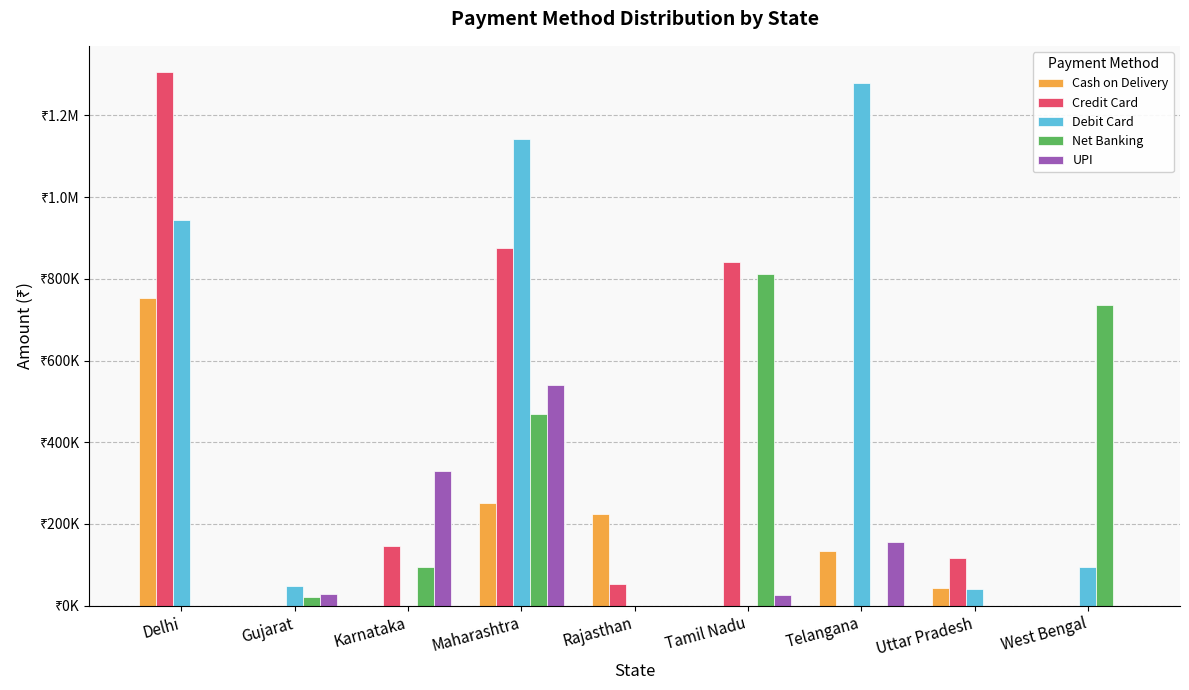

What are all the series names shown in the legend?

Cash on Delivery, Credit Card, Debit Card, Net Banking, UPI